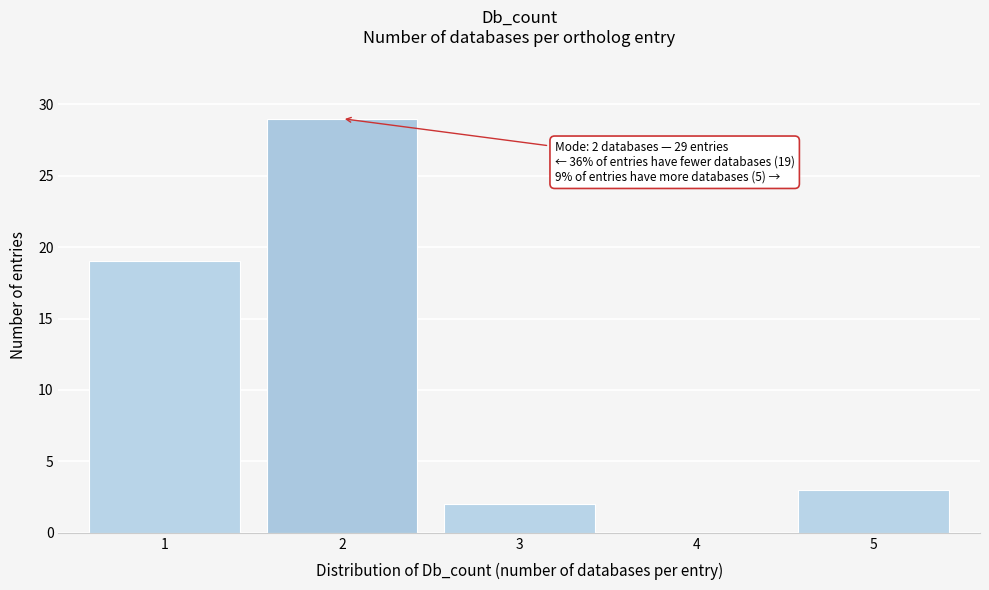

Which range on the x-axis has the tallest bar?

1.5 to 2.5